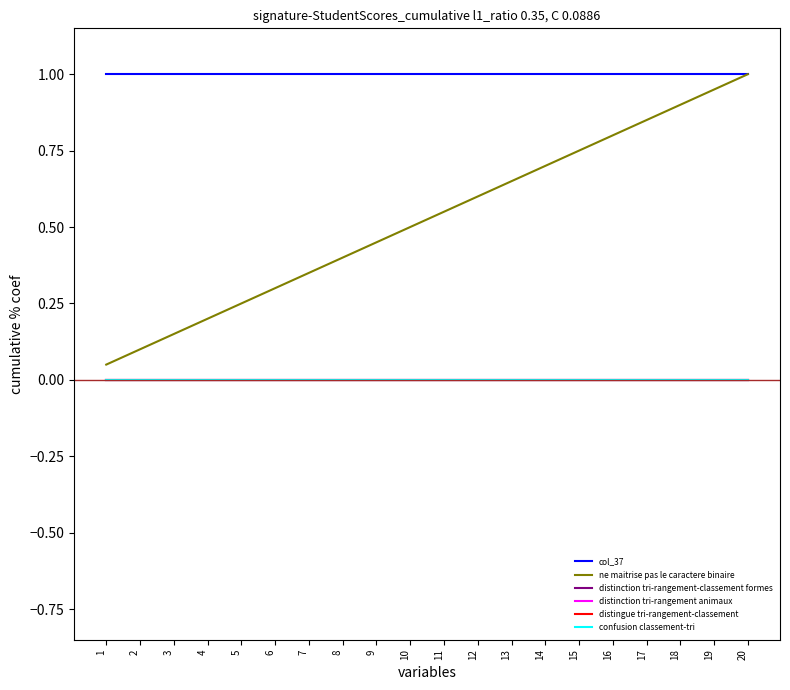

Rank the series at 16 from highest to lowest value.

col_37, ne maitrise pas le caractere binaire, distinction tri-rangement-classement formes, distinction tri-rangement animaux, distingue tri-rangement-classement, confusion classement-tri